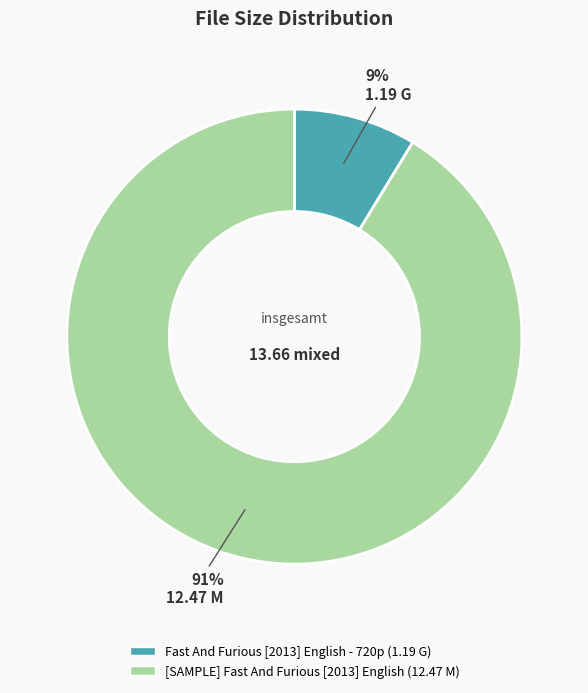

The Fast And Furious [2013] English - 720p (1.19 G) slice represents 9% of the pie. True or false?

True